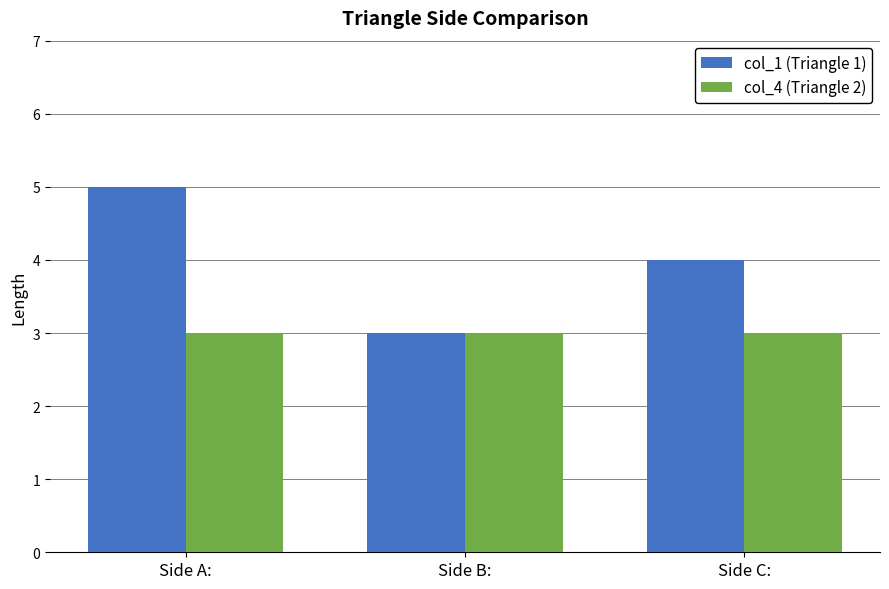

List the series in order of their overall mean, lowest first.

col_4 (Triangle 2), col_1 (Triangle 1)